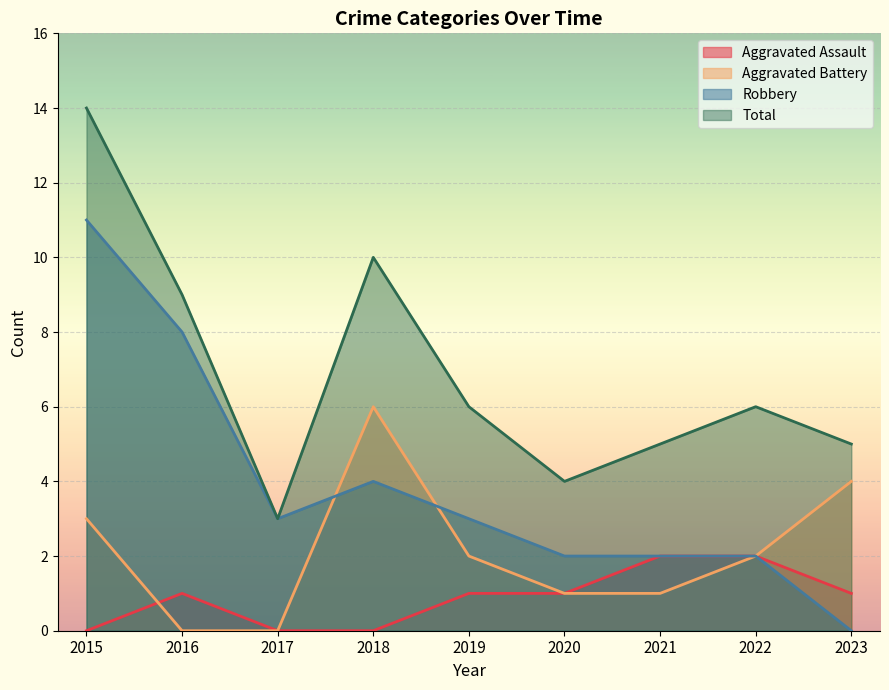

True or false: Total has a value of 2 at 2023.

False